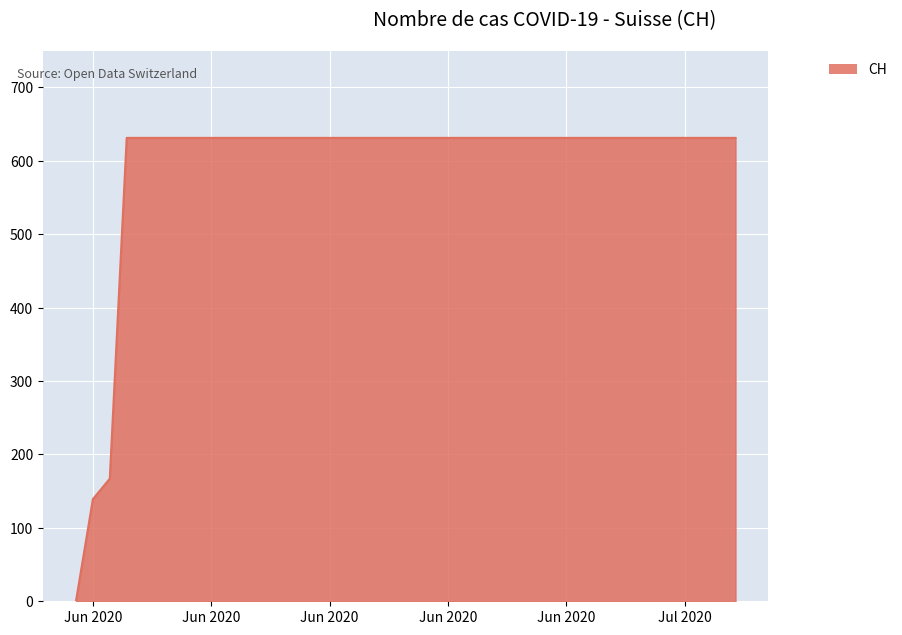

What is the greatest value displayed?

631